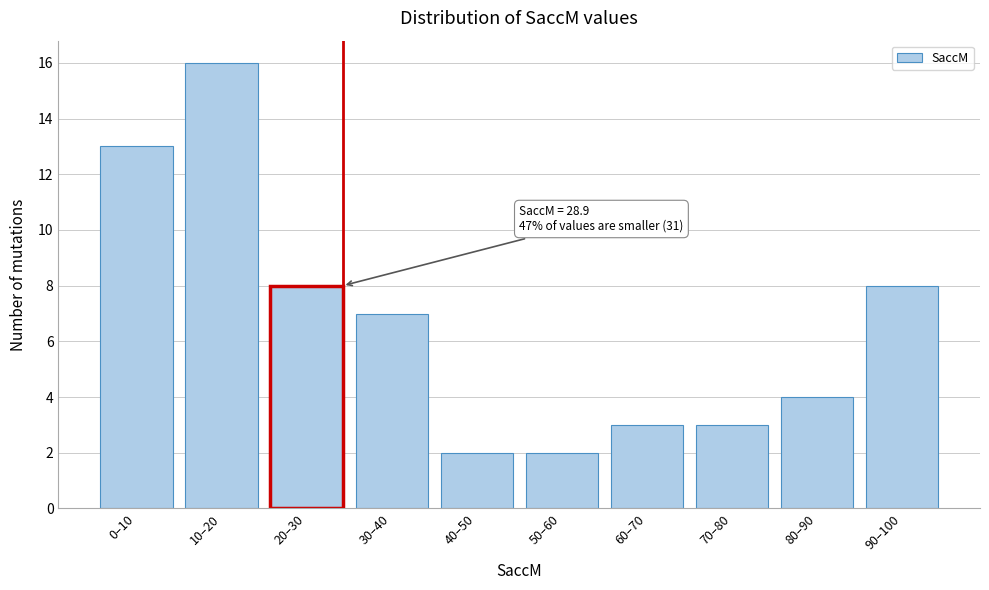

Reading left to right, what are all the values shown in this chart?

13	16	8	7	2	2	3	3	4	8